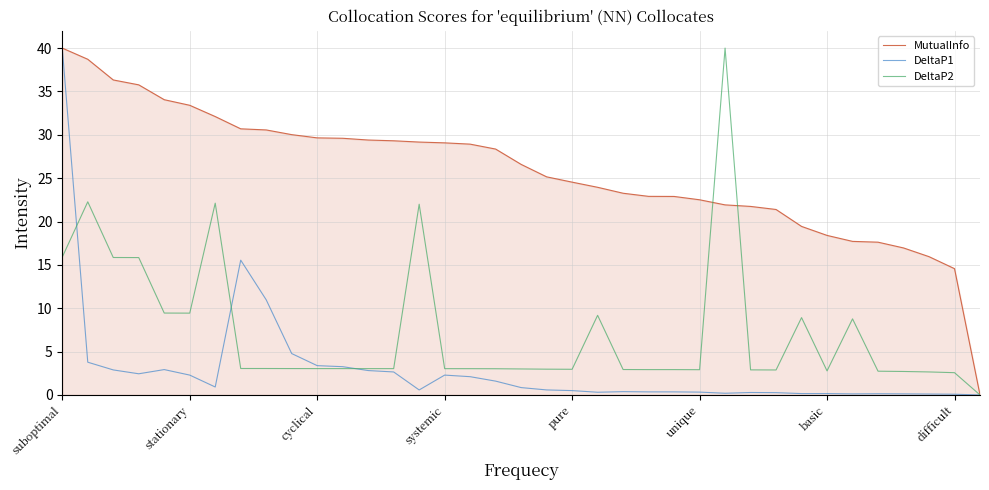

What is the average value of the MutualInfo series?

25.7